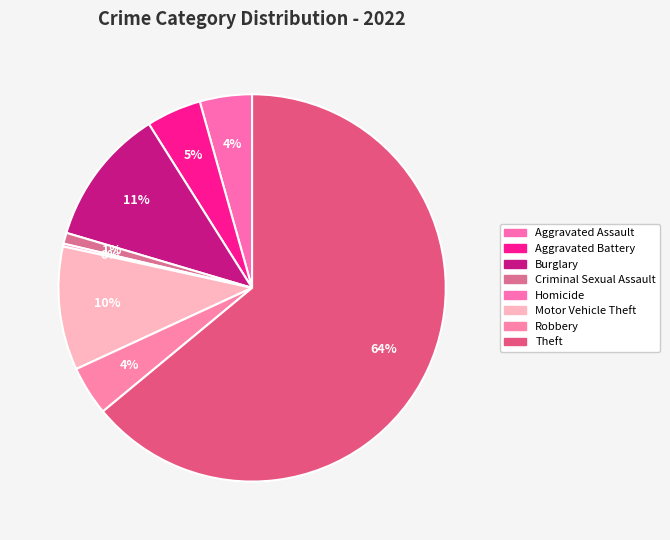

True or false: Aggravated Assault accounts for 4% of the total.

True